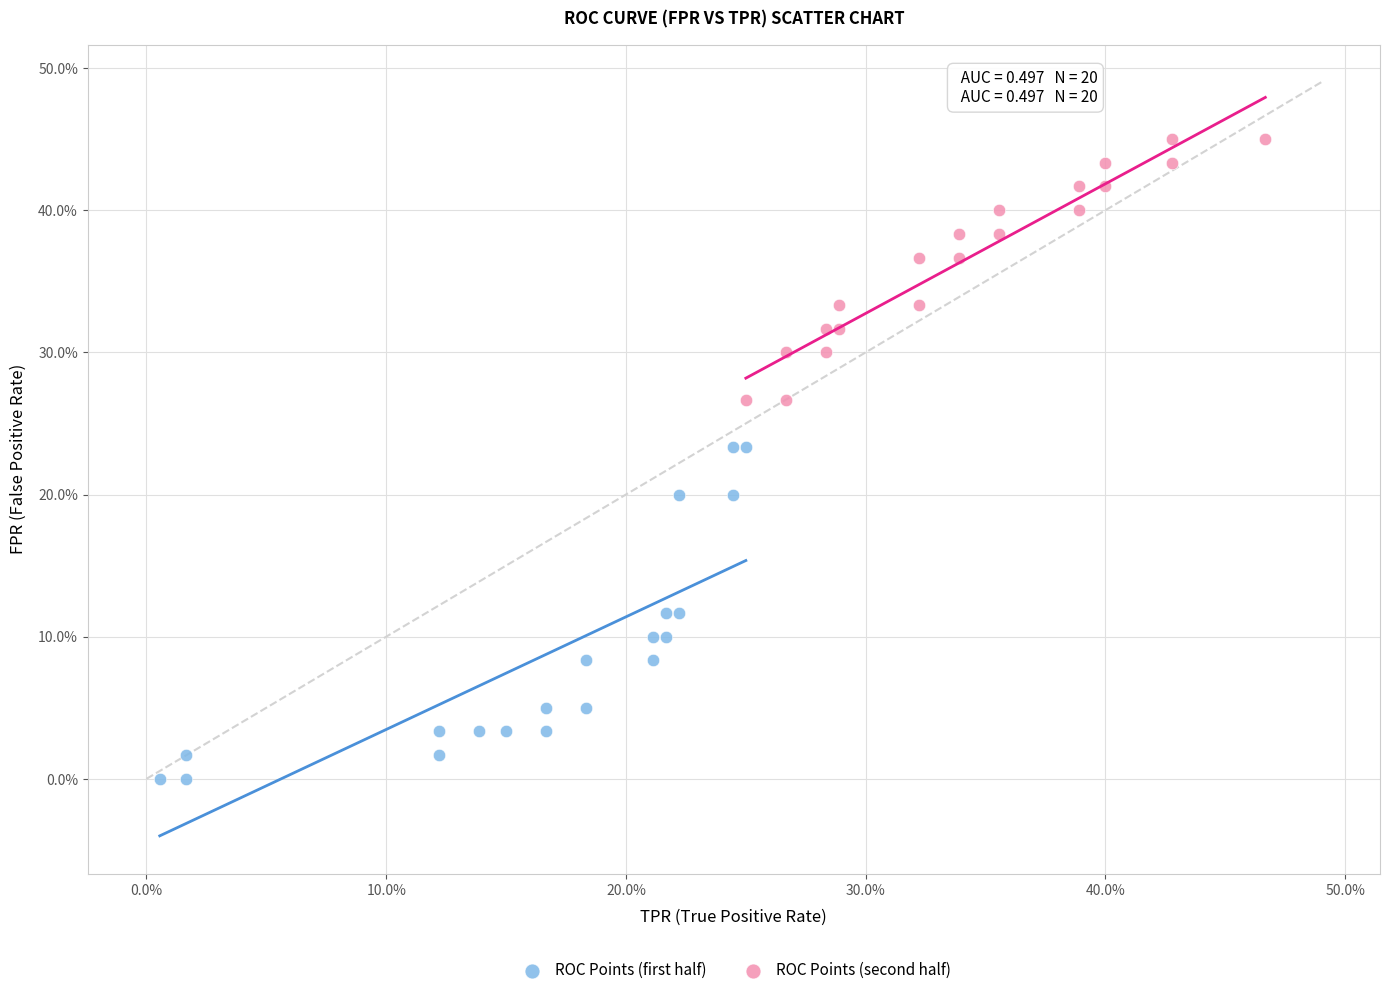

Which series has the widest spread of Y values?

ROC Points (first half)